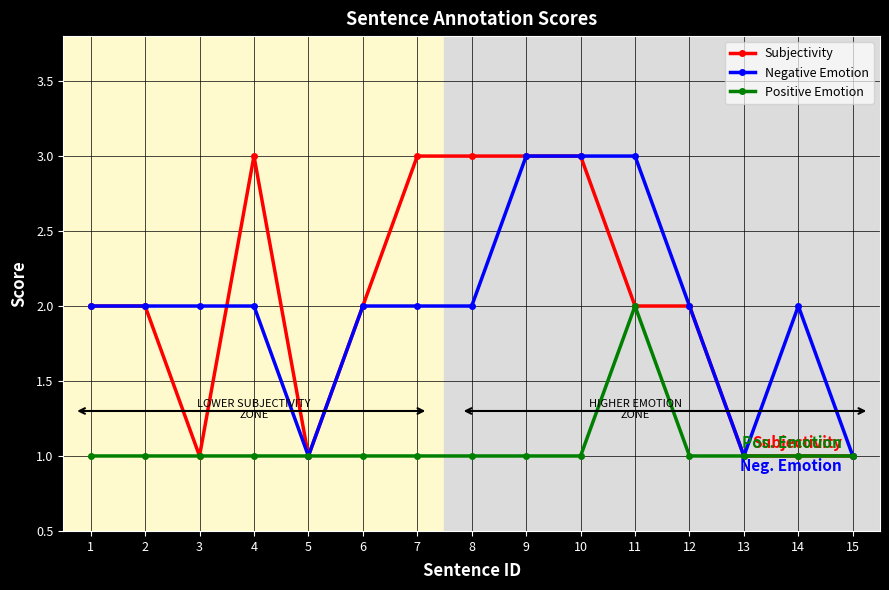

Is this an area chart (filled region under the line)?

No